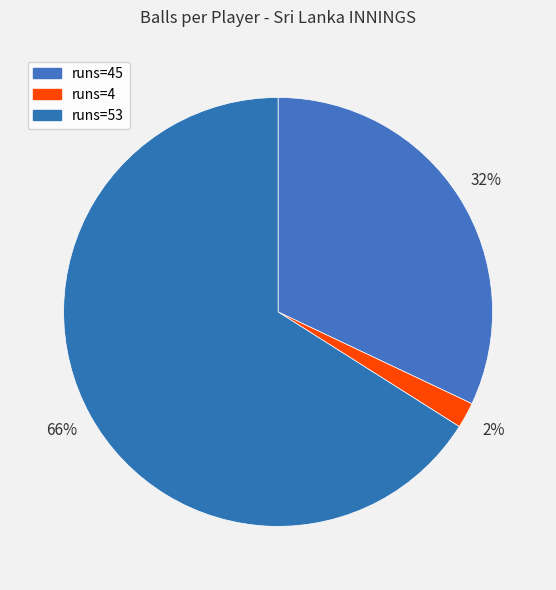

How many segments does this pie chart have?

3